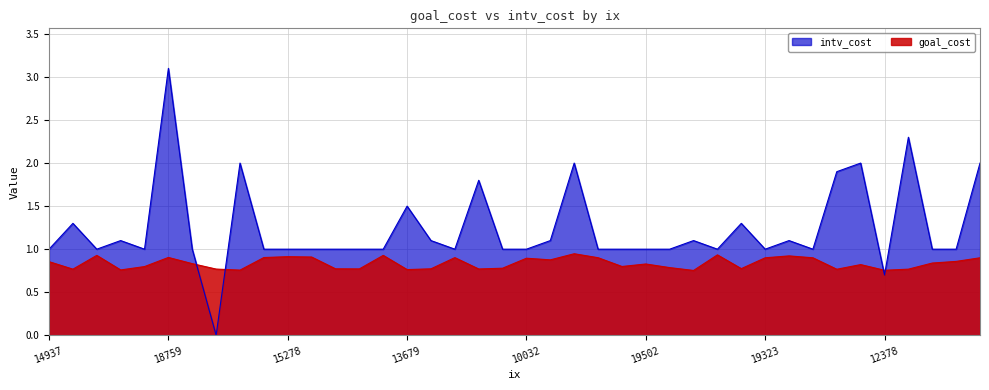

Which series has the widest spread of values?

intv_cost